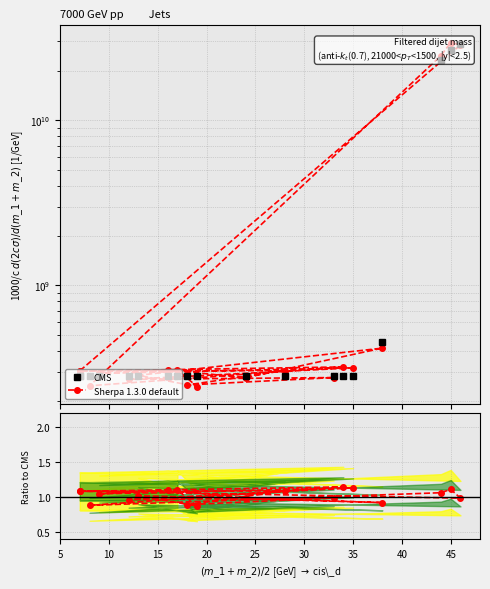

Which category has the lowest value in the CMS series?

10